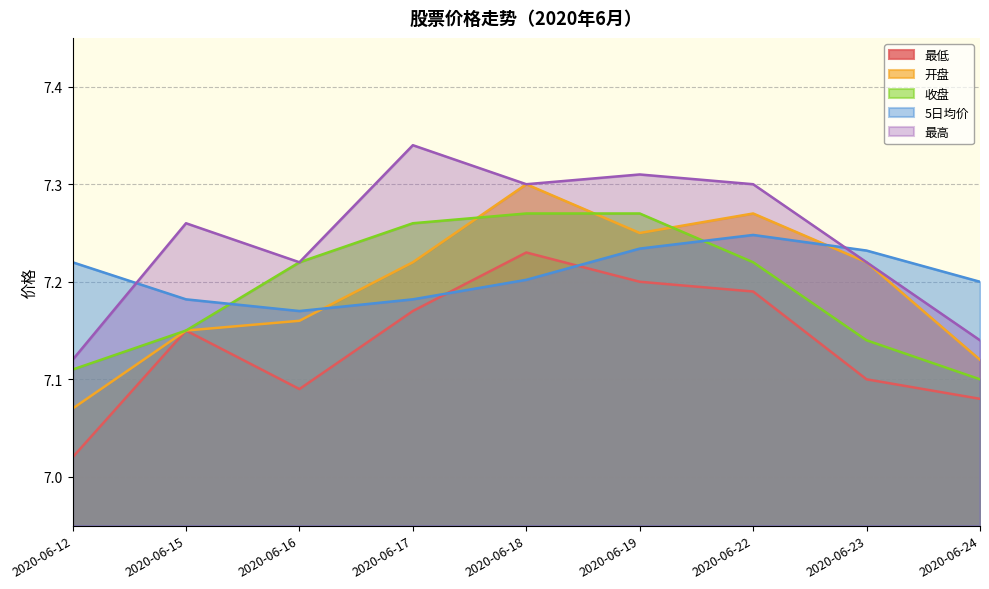

At which label does 开盘 reach its minimum?

2020-06-12